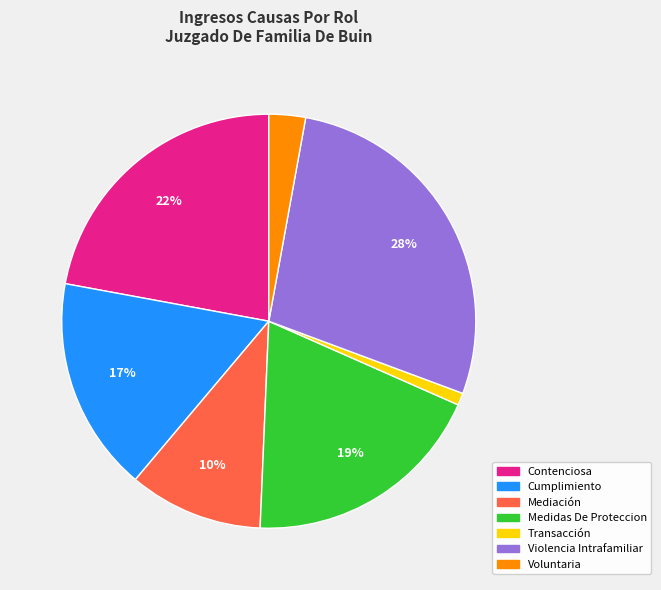

To the nearest percent, what percentage of the pie is Violencia Intrafamiliar?

28%